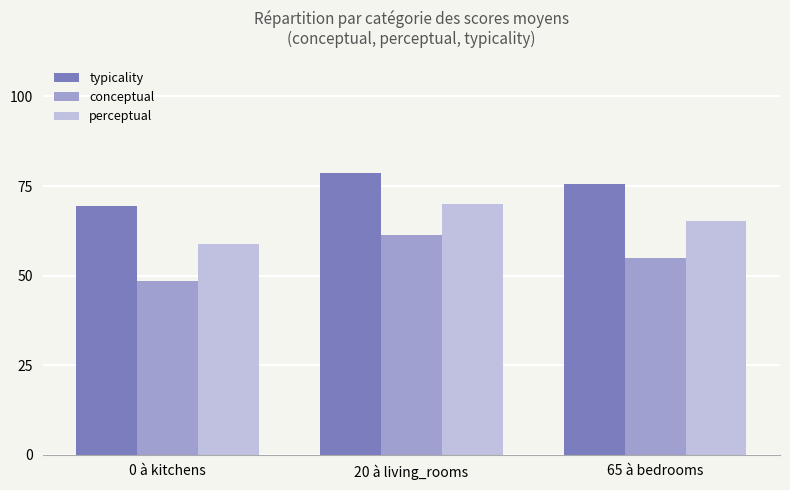

What is the minimum value shown in the chart?

48.4